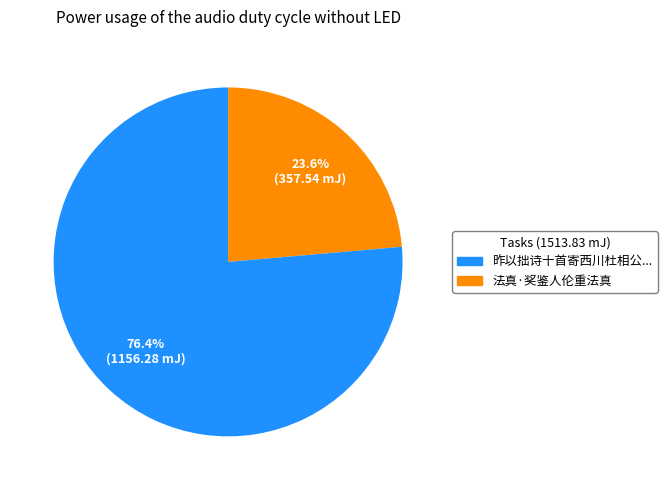

Is there a majority slice in this chart?

Yes